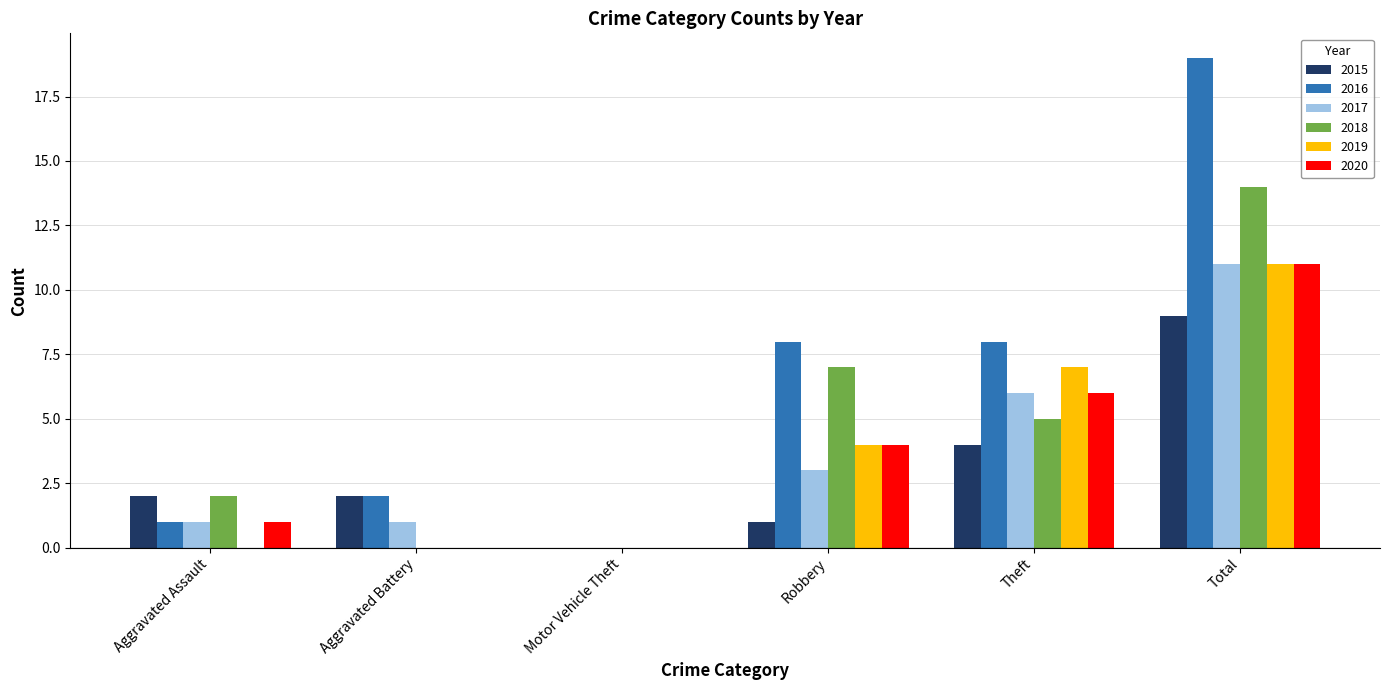

What is the approximate value of 2020 at Aggravated Assault?

1